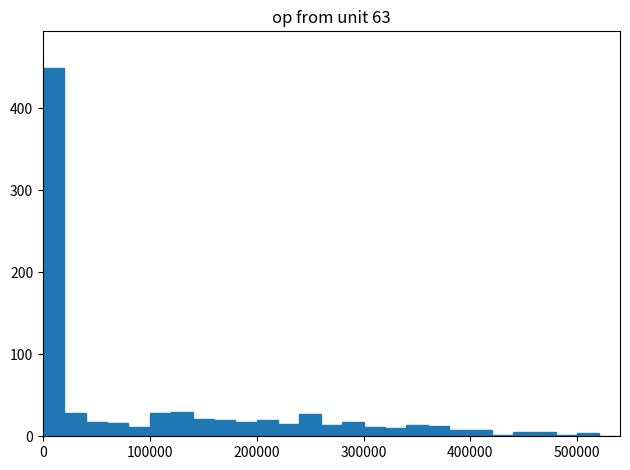

Read against the x-axis, roughly where is the centre of the tallest bar?

10000